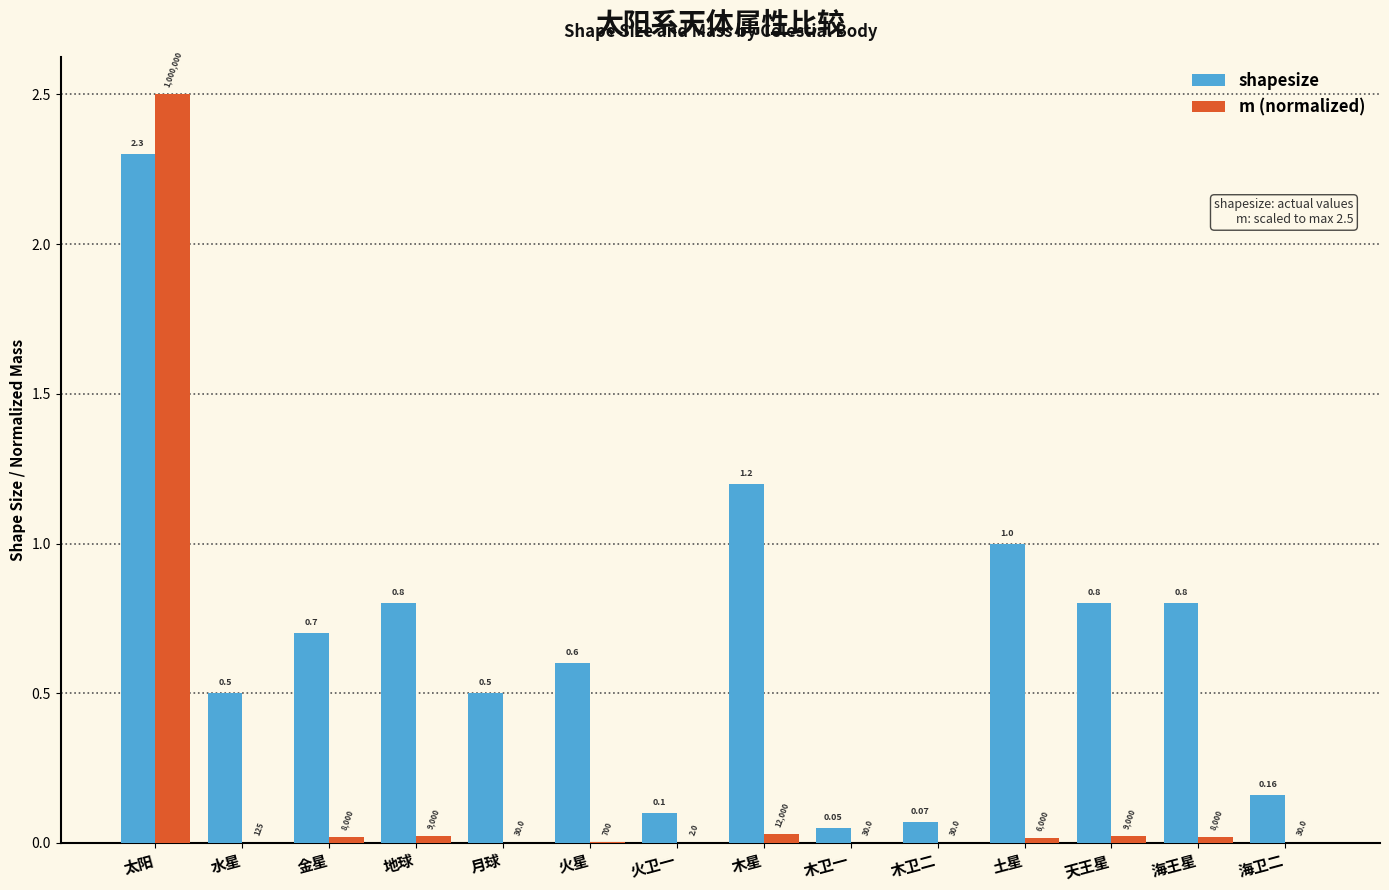

How many series are shown in this chart?

2